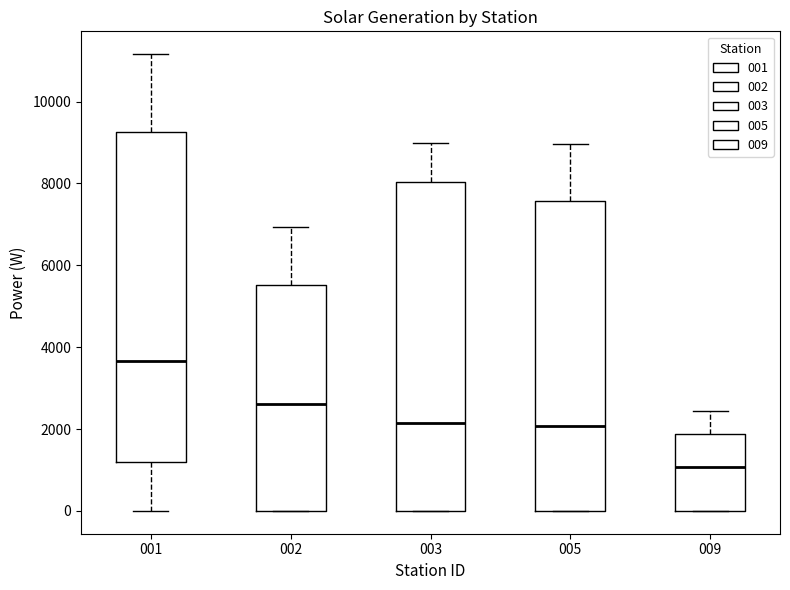

Which box has the highest median line?

001